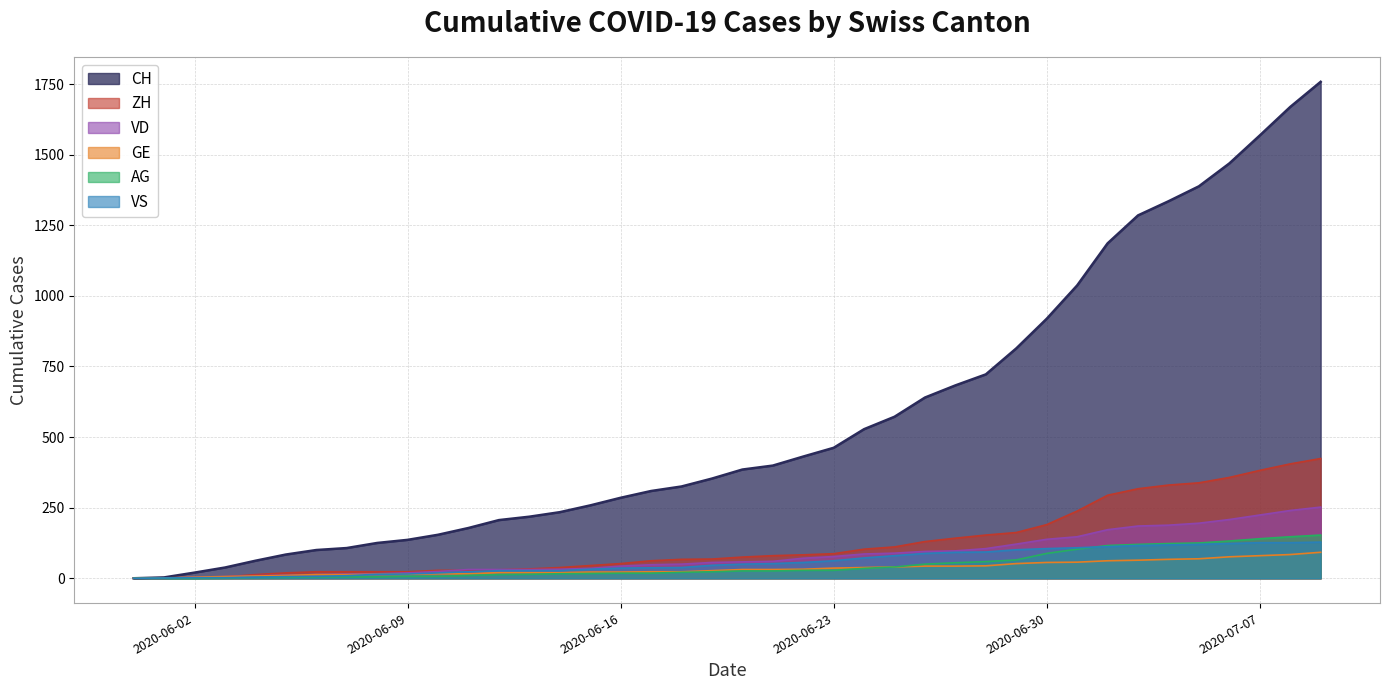

The value of GE at 2020-06-22 is 49. True or false?

False